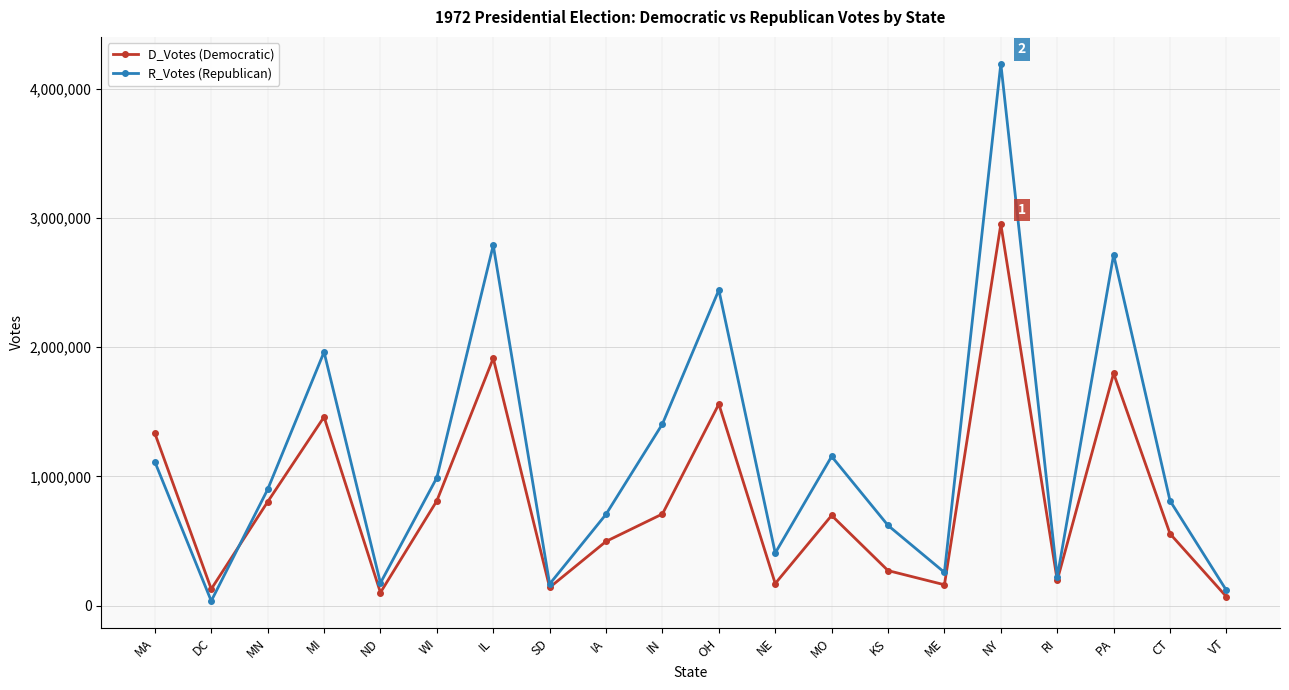

Is it true that D_Votes (Democratic) equals 828246 at MI?

False